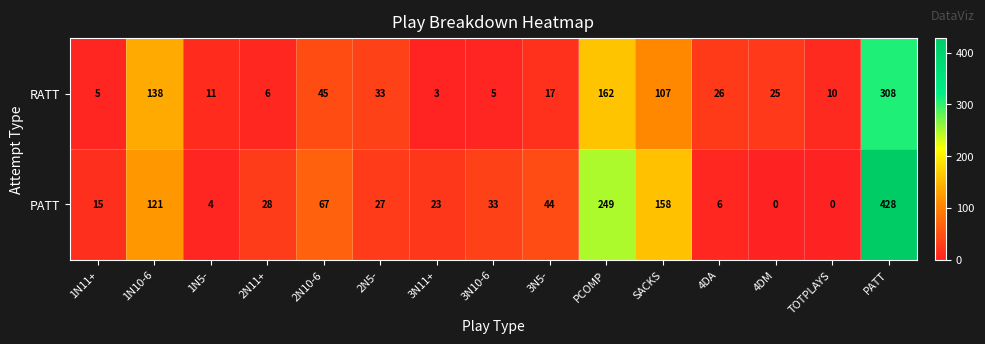

Which category has the highest value in the PATT series?

PATT